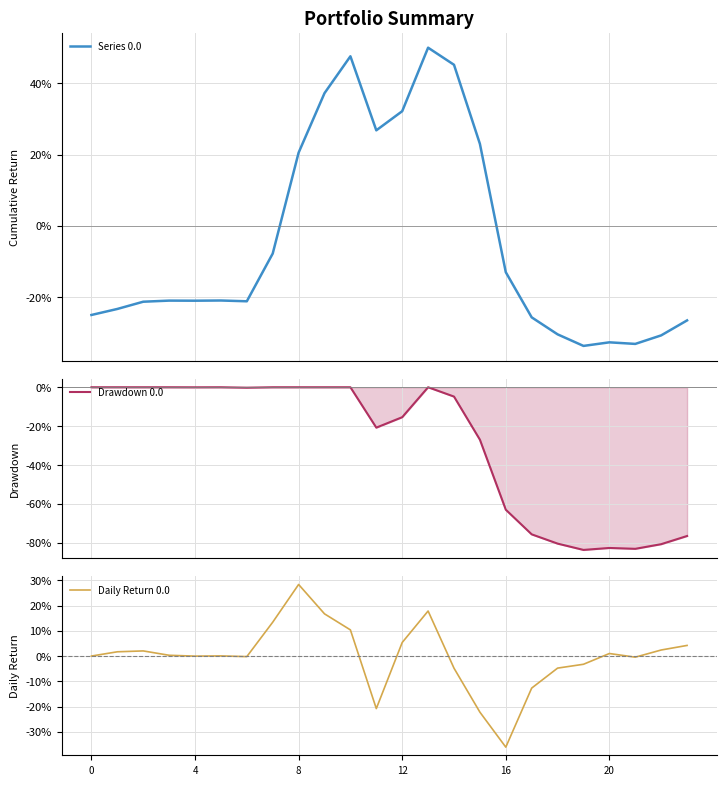

Reading left to right, transcribe all the data shown in this chart.

Series 0.0: -25.0	-23.3	-21.3	-21.0	-21.0	-21.0	-21.2	-7.8	20.5	37.2	47.6	26.8	32.2	50.0	45.2	23.0	-13.0	-25.7	-30.5	-33.7	-32.7	-33.2	-30.8	-26.6
Drawdown 0.0: 0.0	0.0	0.0	0.0	-0.0	0.0	-0.2	0.0	0.0	0.0	0.0	-20.8	-15.4	0.0	-4.8	-27.0	-63.0	-75.7	-80.5	-83.7	-82.7	-83.2	-80.8	-76.6
Daily Return 0.0: 0.0	1.7	2.0	0.3	-0.0	0.1	-0.2	13.4	28.3	16.7	10.4	-20.8	5.4	17.8	-4.8	-22.2	-36.0	-12.7	-4.8	-3.2	1.0	-0.4	2.4	4.2